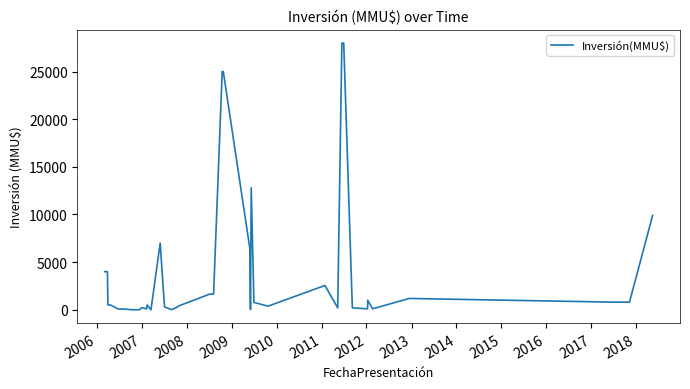

What is the difference between the second highest and minimum values?

28000